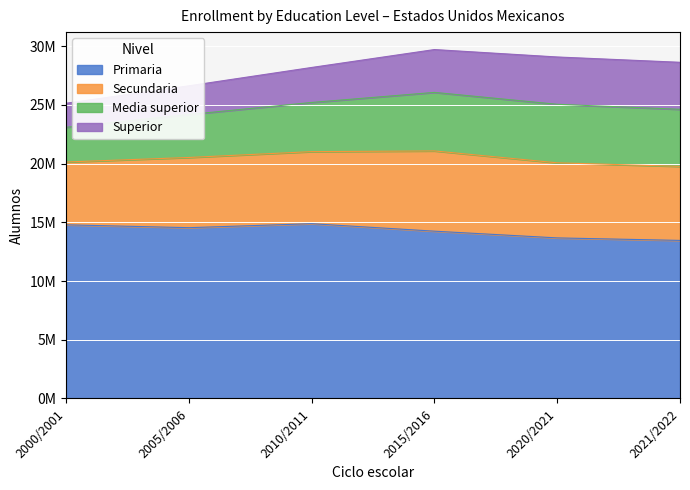

What is the label of the 6th point from the right?

2000/2001